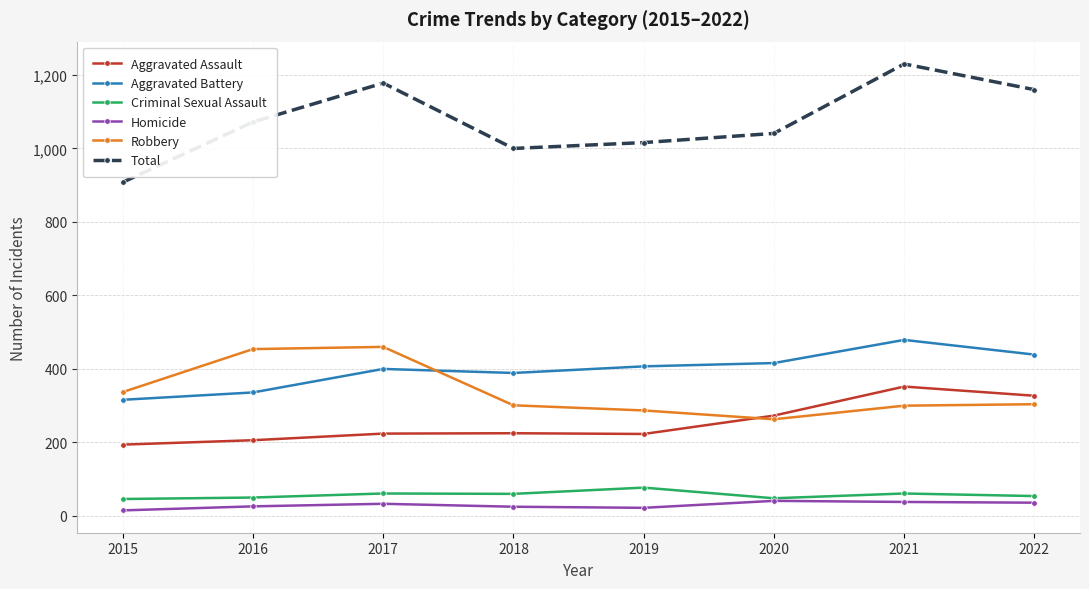

Which series changed the most between 2021 and 2022?

Total